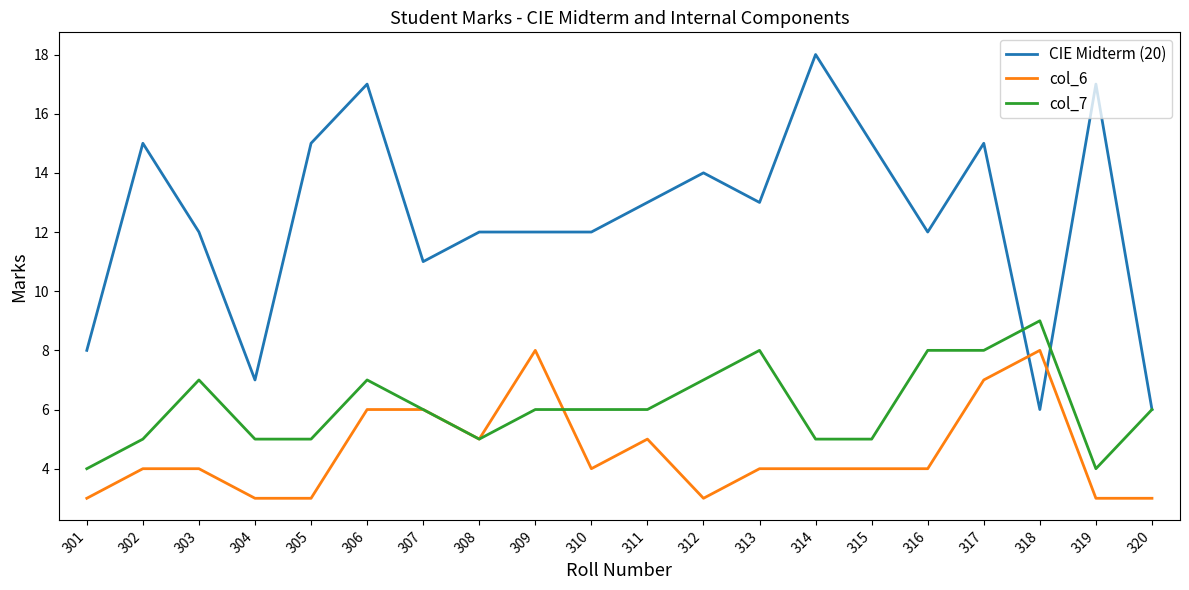

What is the minimum value for col_7?

4